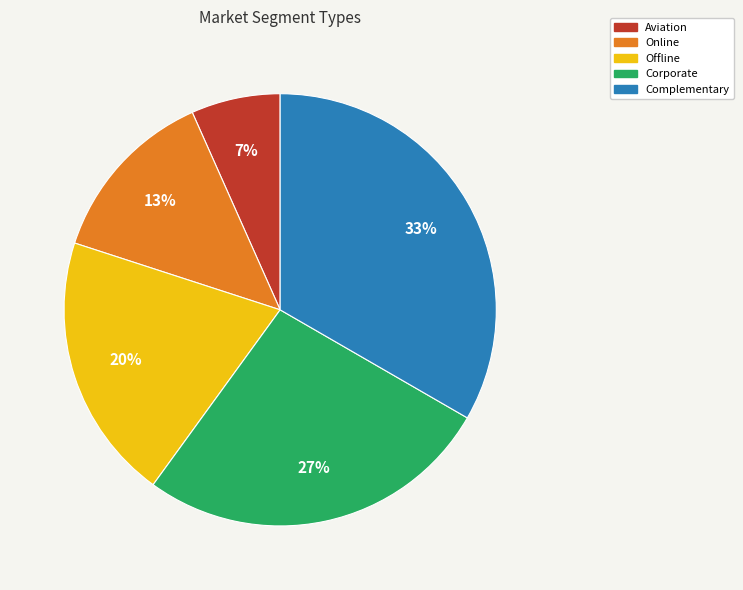

What is the ratio of the value at Online to the value at Offline?

0.7